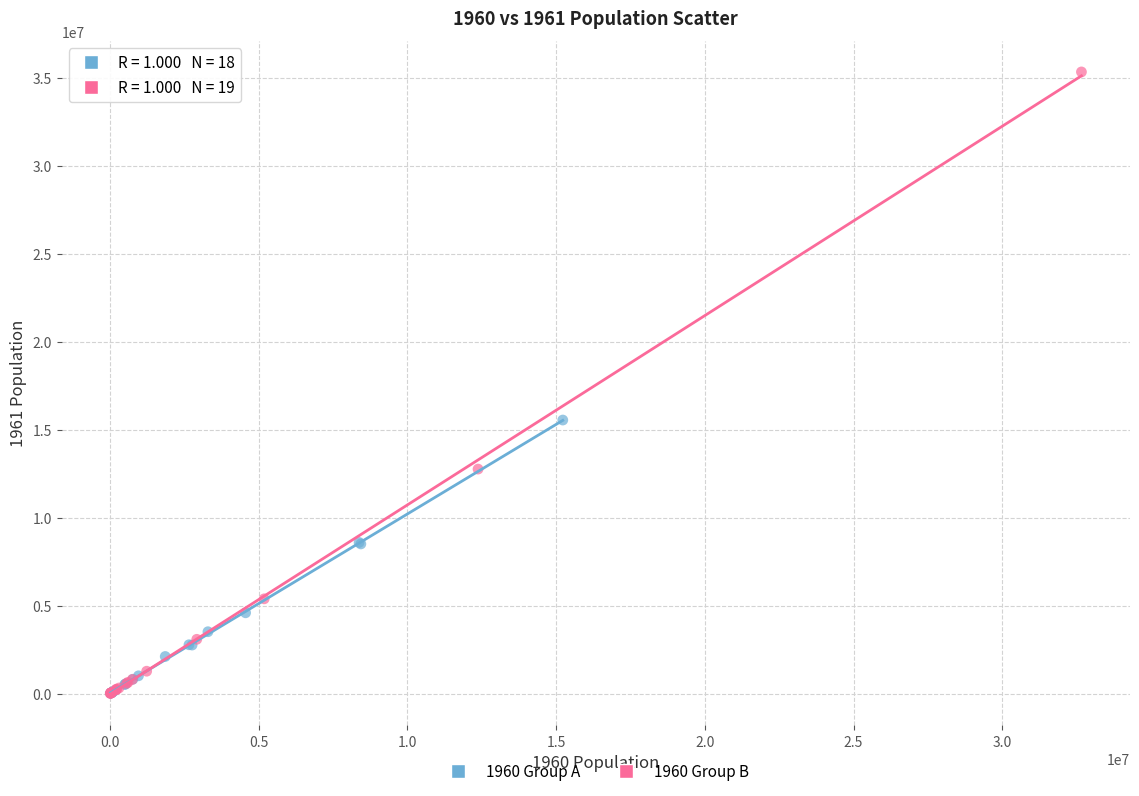

What are all the series names shown in the legend?

1960 Group A, 1960 Group B